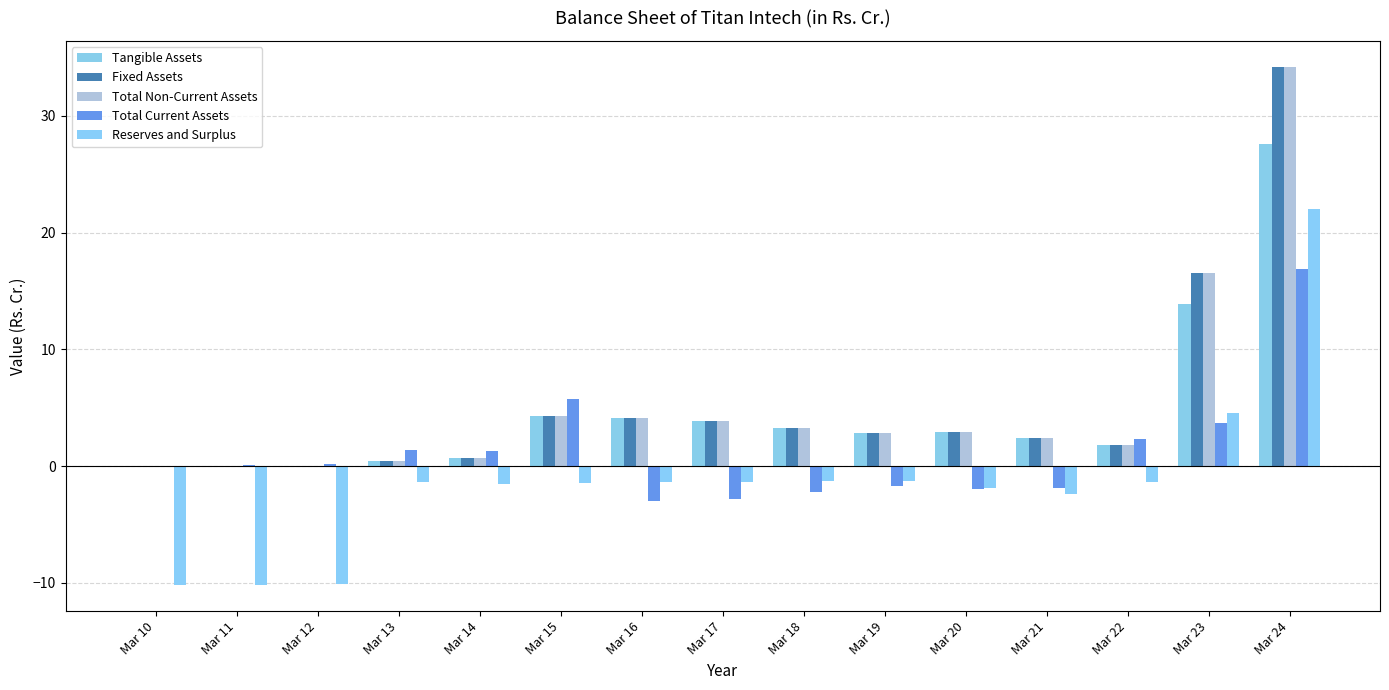

Reading left to right, transcribe all the data shown in this chart.

Tangible Assets: 0.0	0.0	0.1	0.4	0.7	4.3	4.1	3.9	3.3	2.8	3.0	2.4	1.8	13.9	27.6
Fixed Assets: 0.0	0.0	0.1	0.4	0.7	4.3	4.1	3.9	3.3	2.8	3.0	2.4	1.8	16.5	34.2
Total Non-Current Assets: 0.0	0.0	0.1	0.4	0.7	4.3	4.1	3.9	3.3	2.8	3.0	2.4	1.8	16.5	34.2
Total Current Assets: 0.0	0.1	0.2	1.4	1.3	5.8	-3.0	-2.8	-2.2	-1.7	-1.9	-1.9	2.3	3.7	16.9
Reserves and Surplus: -10.2	-10.1	-10.1	-1.3	-1.5	-1.4	-1.3	-1.3	-1.3	-1.3	-1.9	-2.3	-1.4	4.6	22.0